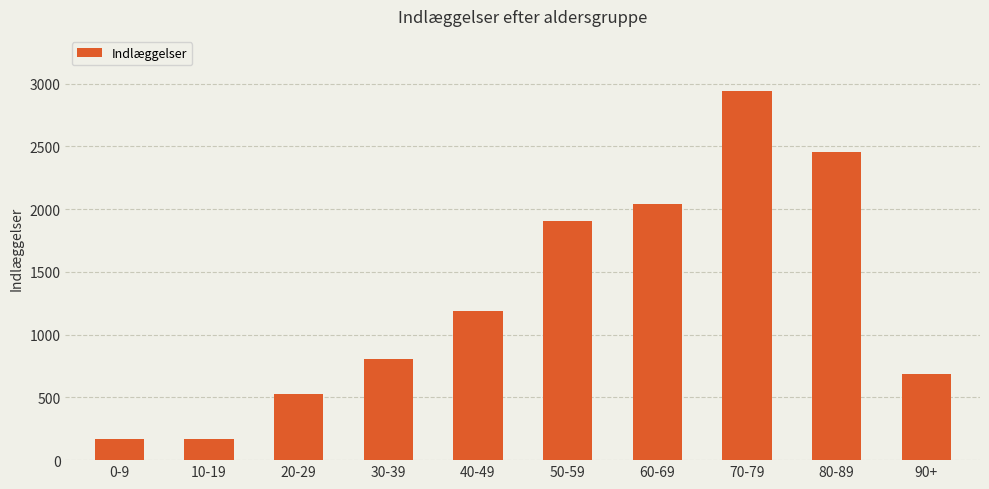

Is it true that the value at 30-39 is 806?

True